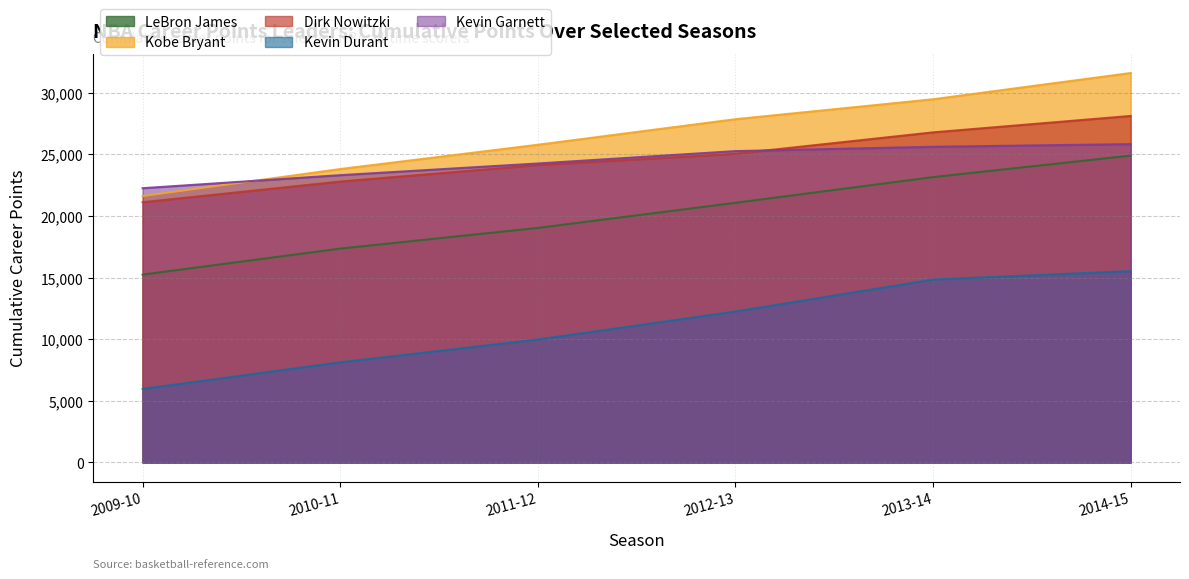

What position from the left is 2013-14?

5